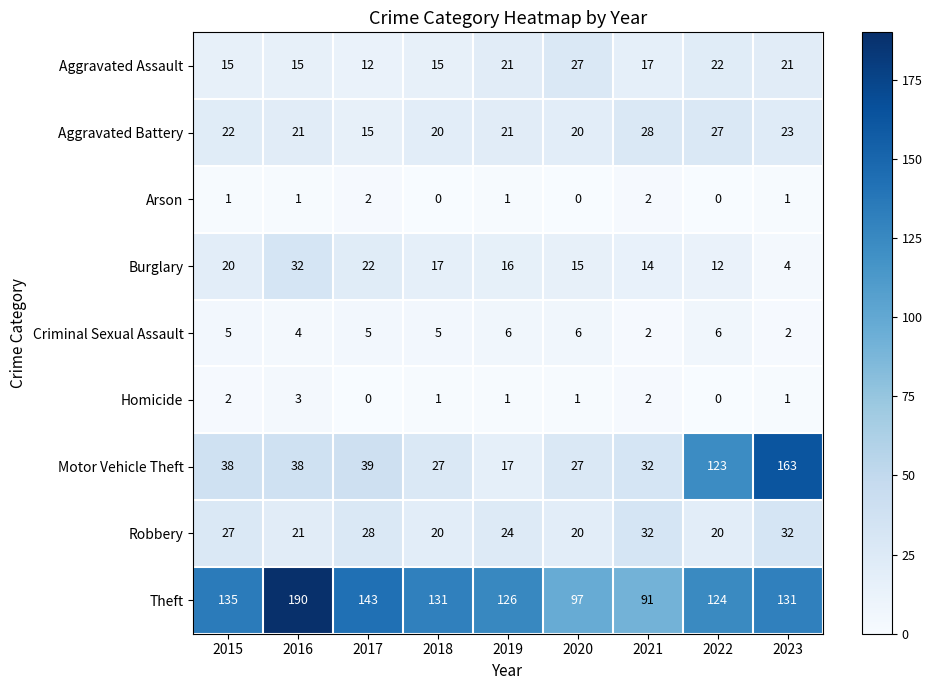

The Aggravated Battery series shows 20 at 2020. True or false?

True